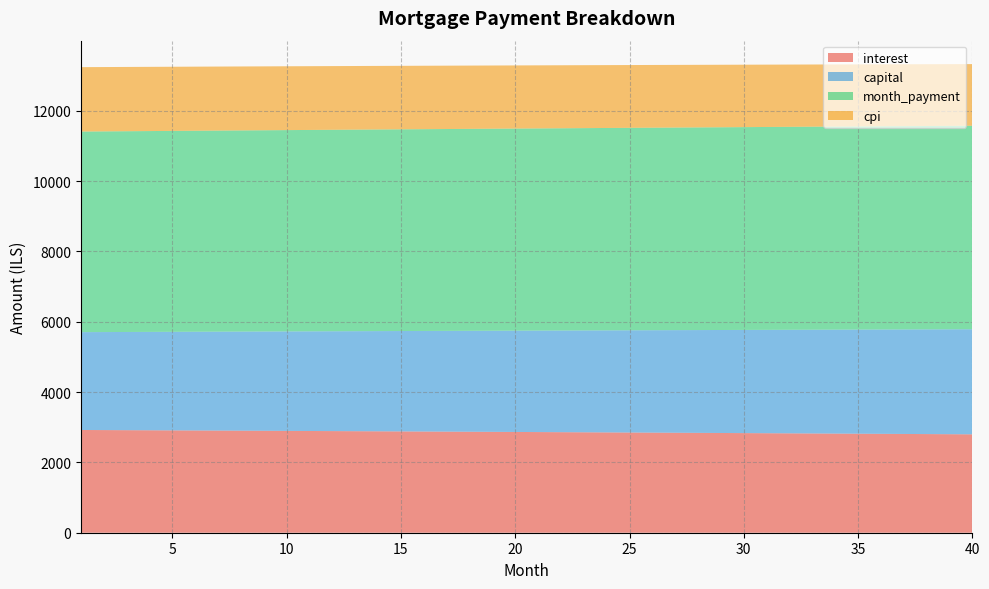

Reading left to right, list all the values displayed in this chart.

interest: 1=2922.0	2=2919.2	3=2916.4	4=2913.6	5=2910.8	6=2907.9	7=2905.1	8=2902.2	9=2899.3	10=2896.3	11=2893.4	12=2890.4	13=2887.4	14=2884.4	15=2881.3	16=2878.3	17=2875.2	18=2872.1	19=2869.0	20=2865.8	21=2862.6	22=2859.5	23=2856.3	24=2853.0	25=2849.8	26=2846.5	27=2843.2	28=2839.9	29=2836.6	30=2833.2	31=2829.8	32=2826.4	33=2823.0	34=2819.5	35=2816.1	36=2812.6	37=2809.1	38=2805.5	39=2802.0	40=2798.4
capital: 1=2782.9	2=2788.0	3=2793.1	4=2798.2	5=2803.3	6=2808.5	7=2813.6	8=2818.8	9=2823.9	10=2829.1	11=2834.3	12=2839.5	13=2844.7	14=2849.9	15=2855.2	16=2860.4	17=2865.6	18=2870.9	19=2876.2	20=2881.4	21=2886.7	22=2892.0	23=2897.3	24=2902.6	25=2907.9	26=2913.3	27=2918.6	28=2924.0	29=2929.3	30=2934.7	31=2940.1	32=2945.5	33=2950.9	34=2956.3	35=2961.7	36=2967.1	37=2972.6	38=2978.0	39=2983.5	40=2988.9
month_payment: 1=5704.9	2=5707.2	3=5709.5	4=5711.8	5=5714.1	6=5716.4	7=5718.7	8=5721.0	9=5723.2	10=5725.4	11=5727.7	12=5729.9	13=5732.1	14=5734.3	15=5736.5	16=5738.7	17=5740.8	18=5743.0	19=5745.1	20=5747.2	21=5749.4	22=5751.5	23=5753.6	24=5755.6	25=5757.7	26=5759.8	27=5761.8	28=5763.8	29=5765.9	30=5767.9	31=5769.9	32=5771.9	33=5773.8	34=5775.8	35=5777.8	36=5779.7	37=5781.6	38=5783.5	39=5785.4	40=5787.3
cpi: 1=1831.6	2=1829.8	3=1828.1	4=1826.3	5=1824.5	6=1822.7	7=1820.9	8=1819.1	9=1817.2	10=1815.4	11=1813.5	12=1811.6	13=1809.7	14=1807.8	15=1805.9	16=1804.0	17=1802.0	18=1800.0	19=1798.1	20=1796.1	21=1794.1	22=1792.1	23=1790.0	24=1788.0	25=1786.0	26=1783.9	27=1781.8	28=1779.7	29=1777.6	30=1775.5	31=1773.4	32=1771.2	33=1769.0	34=1766.9	35=1764.7	36=1762.5	37=1760.2	38=1758.0	39=1755.8	40=1753.5